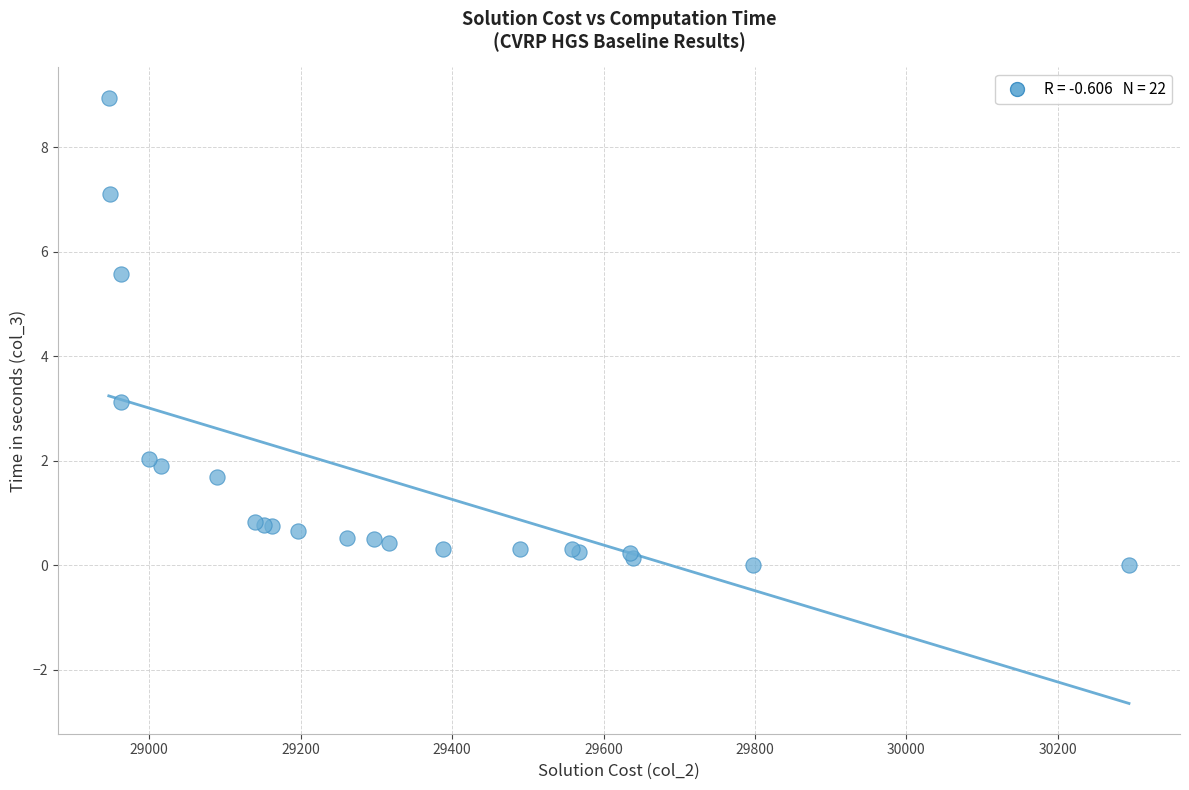

What Y value in the scatter plot is closest to 4?

3.1